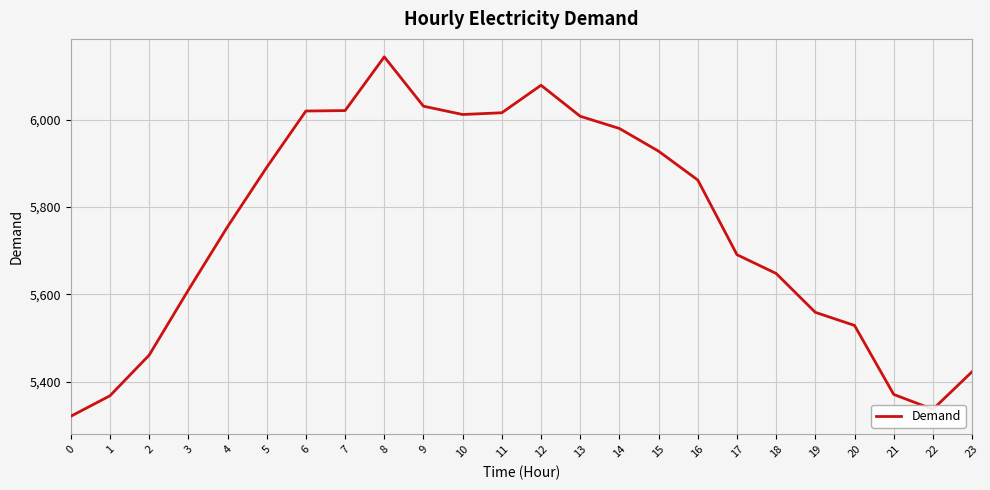

What is the difference between the values at 8 and 7?

123